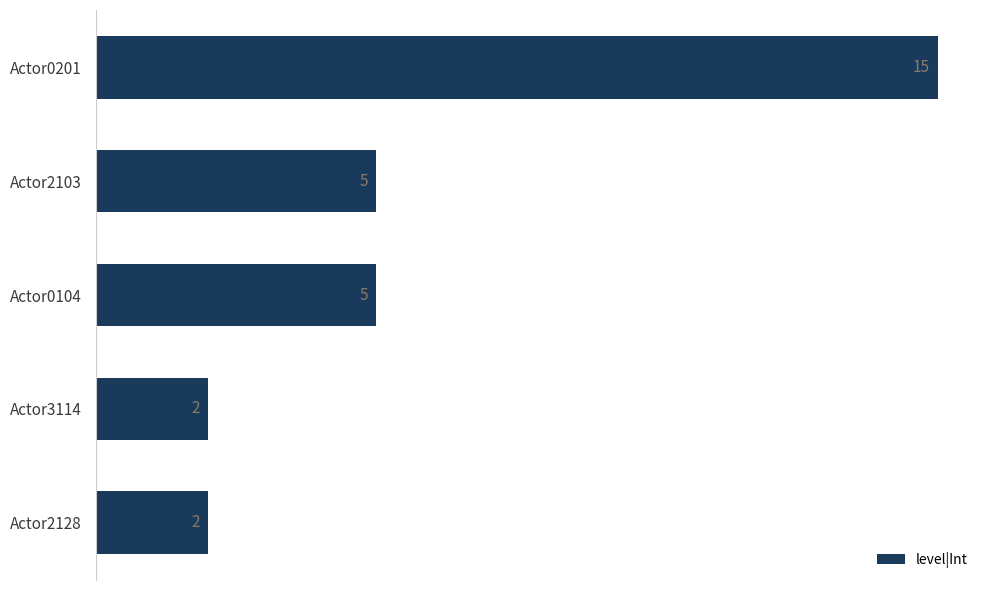

How many values are below 5?

2